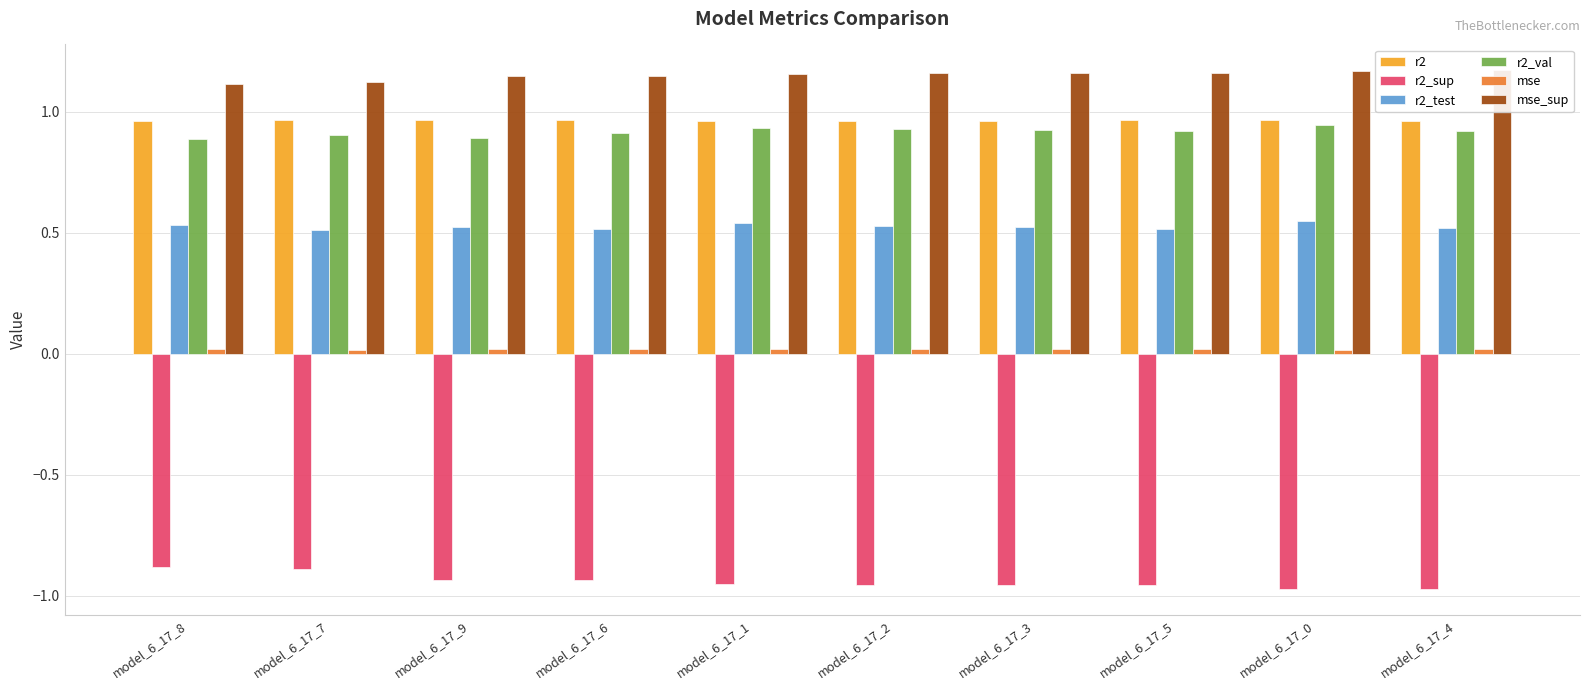

Which series has the largest range (max minus min)?

r2_sup